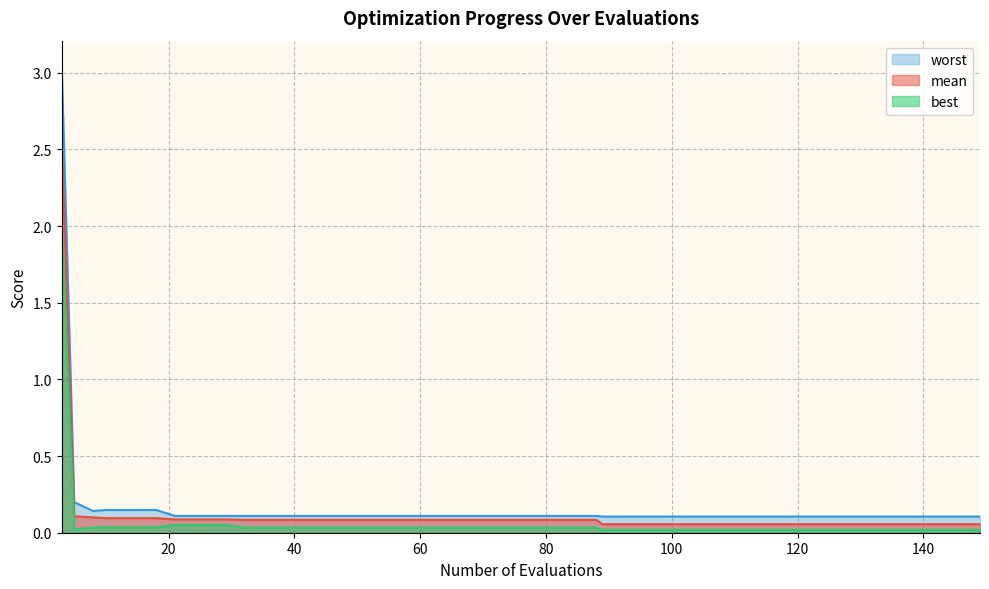

How many lines are shown in the chart?

3